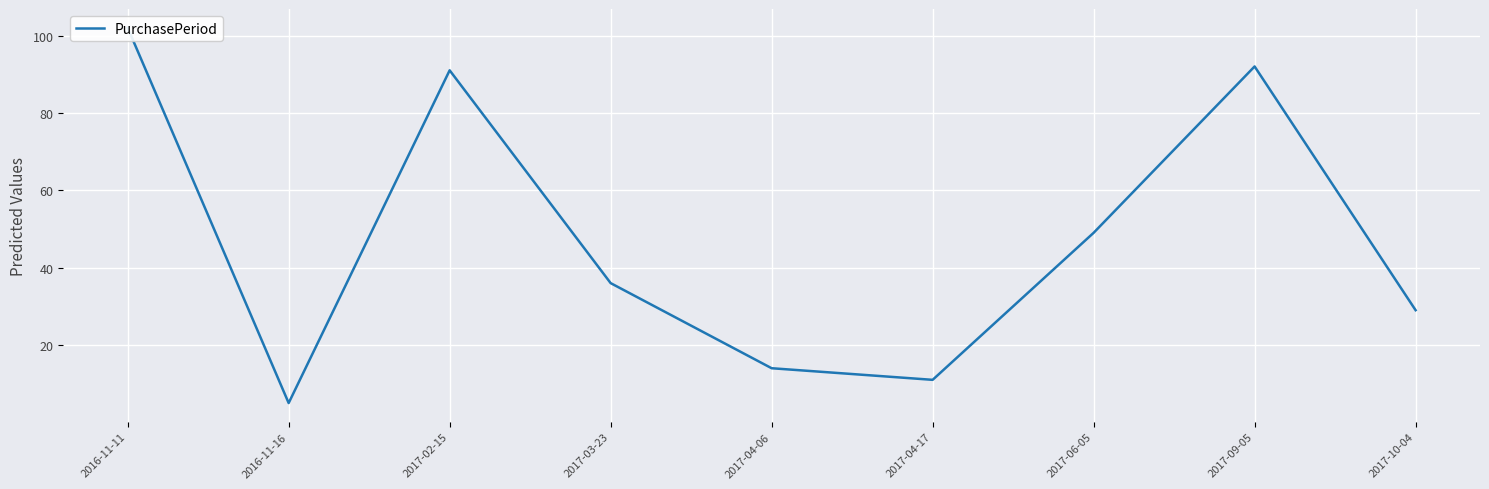

Reading left to right, what are all the values shown in this chart?

102	5	91	36	14	11	49	92	29